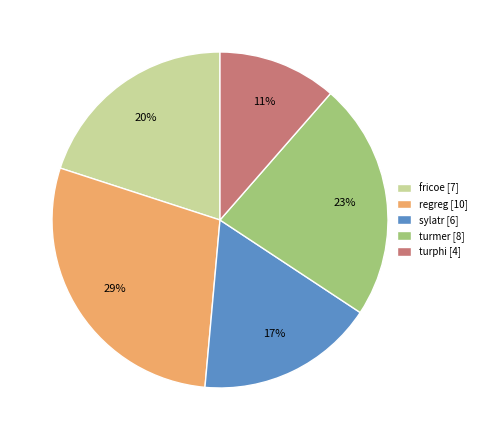

Does sylatr represent more than half of the total?

No